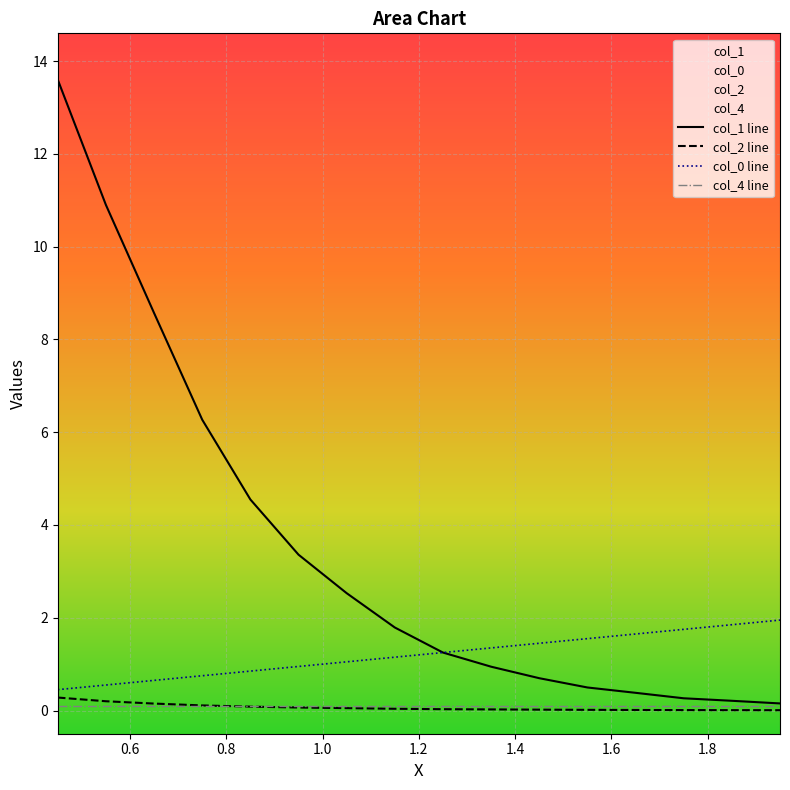

What is the greatest value displayed?

13.6